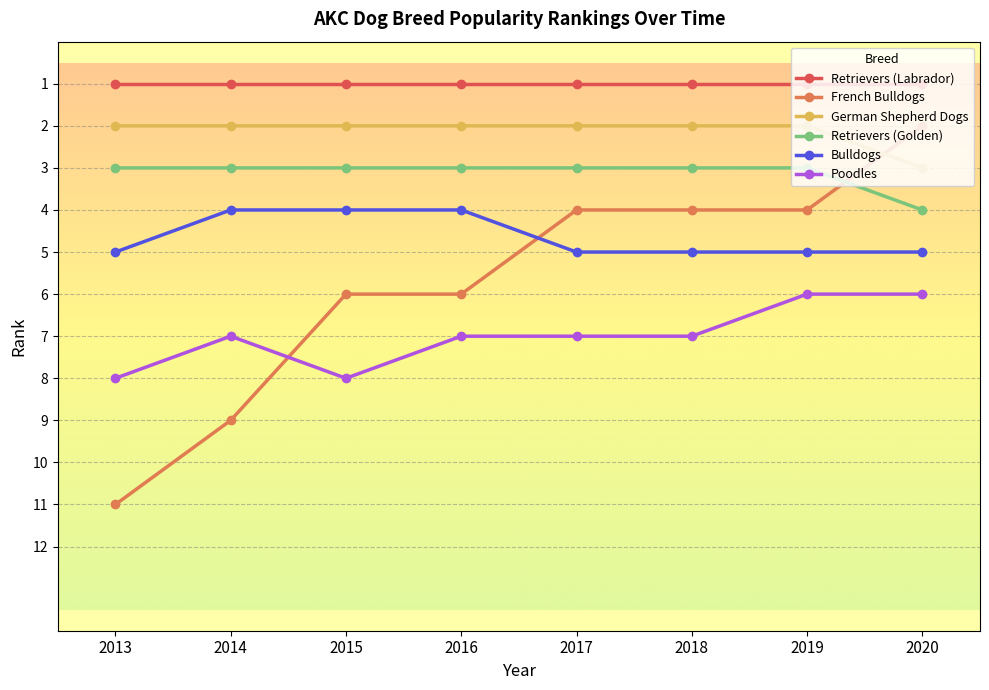

Which series changed the most between 2016 and 2017?

French Bulldogs